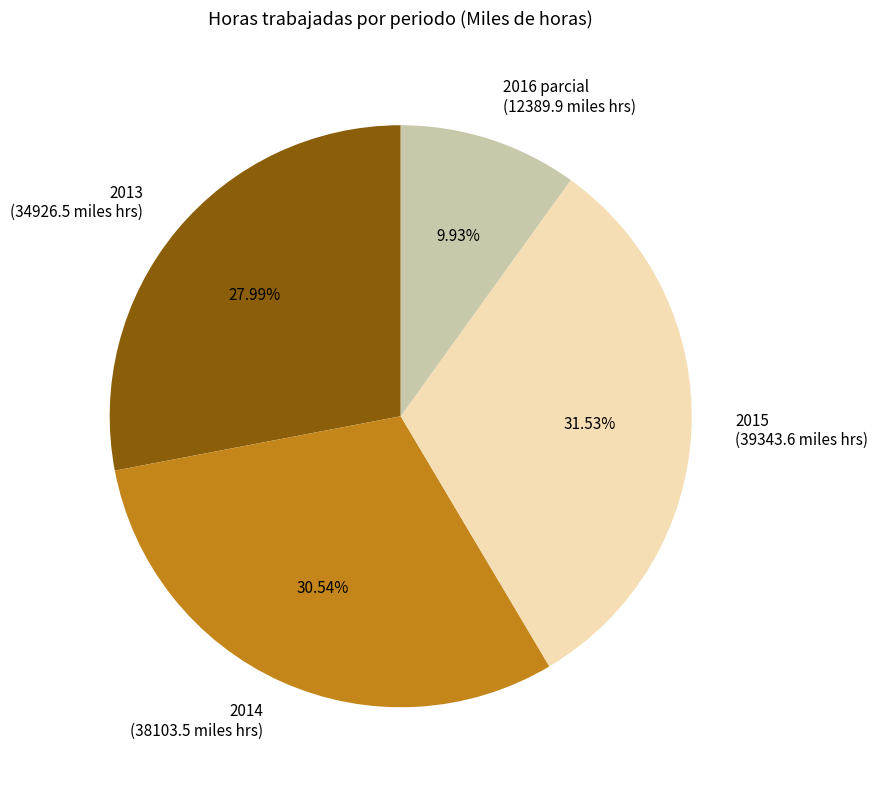

Is the sum of 2014 and 2016 parcial greater than half?

No